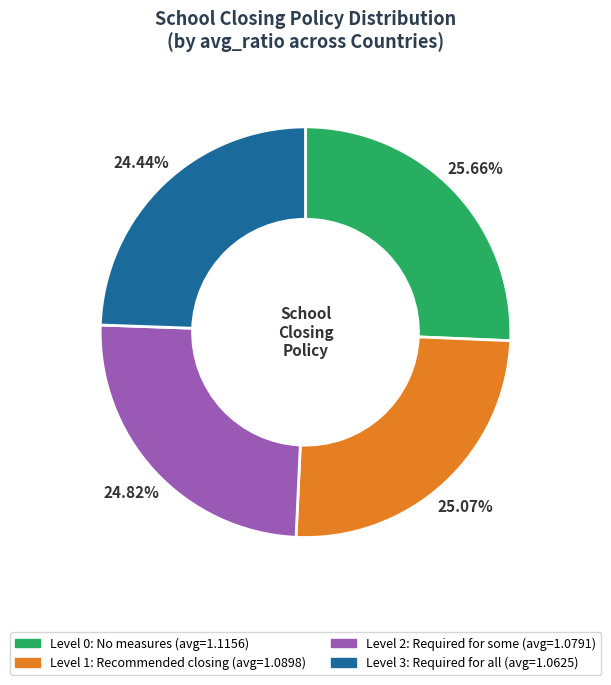

Count the number of slices in the pie.

4